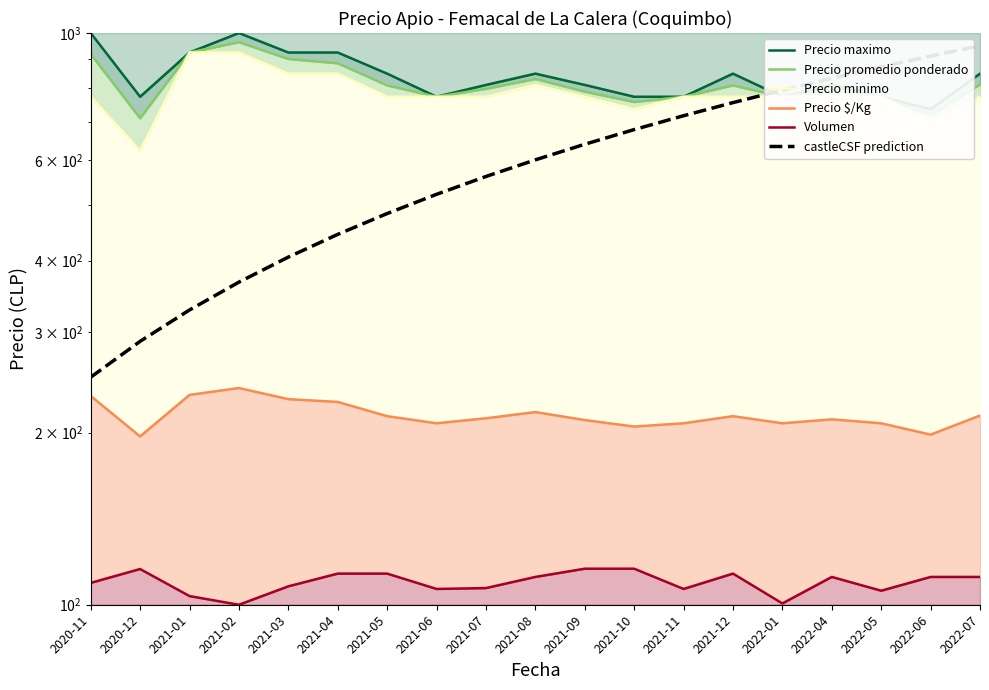

What is the approximate value of castleCSF prediction at 2021-11?

716.7